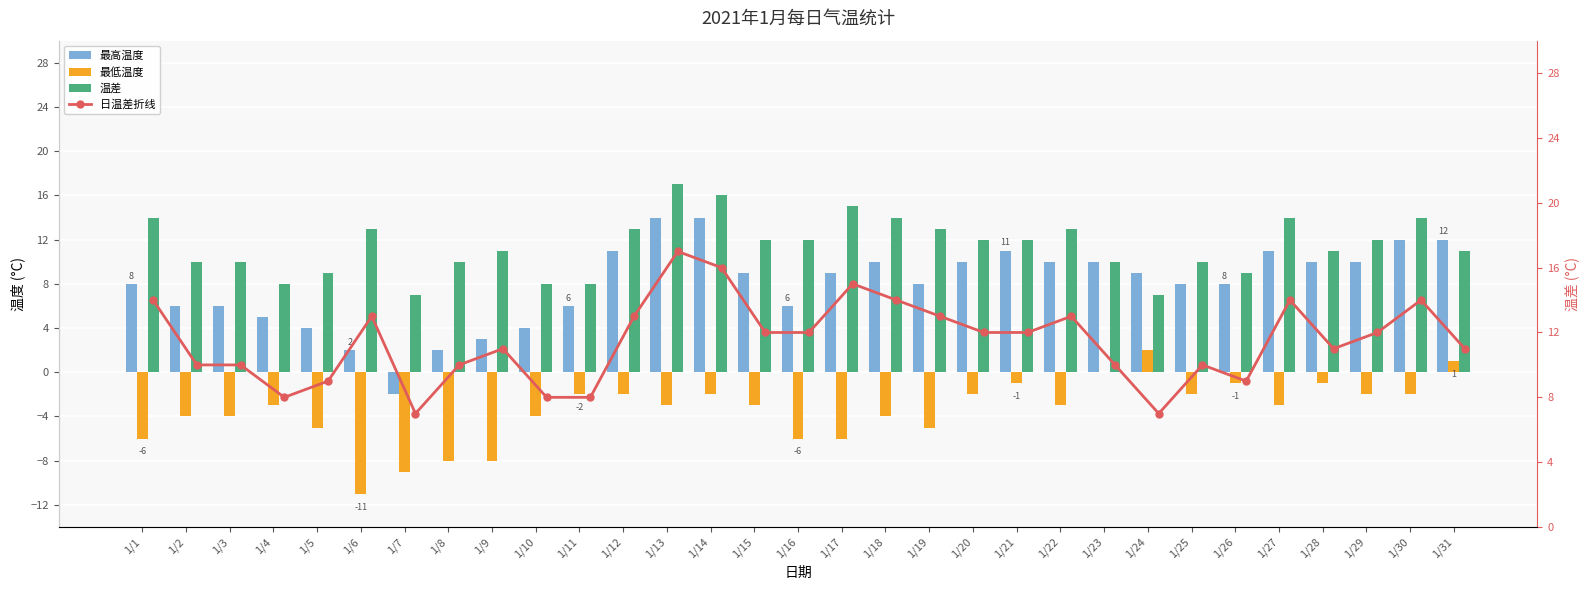

How many distinct data groups are displayed?

4